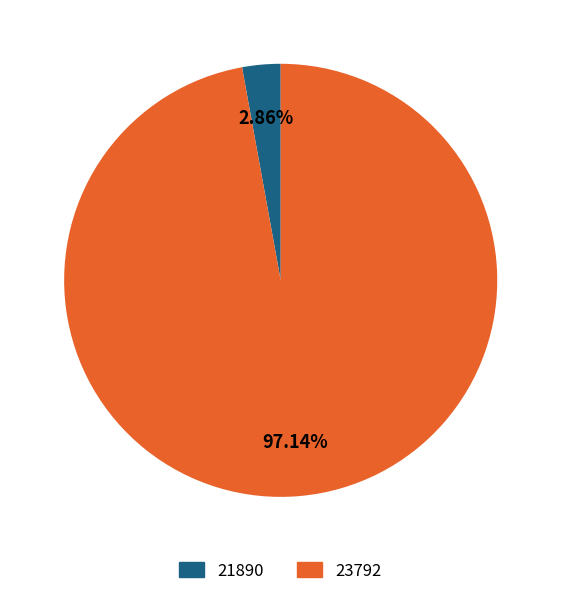

Is it true that 21890 is 3% of the pie?

True